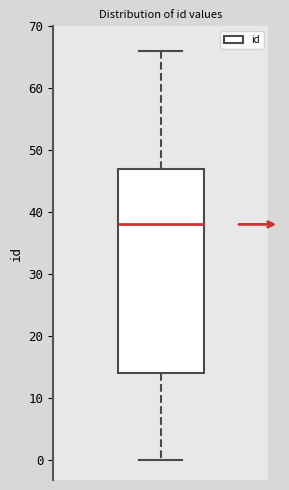

Transcribe this box plot: give where the median line is, the range the box spans, and where the two whiskers end, as read against the y-axis. The values are not printed on the chart, so give them approximately, as read against the axis.

median 38, box 14 to 47, whiskers 0 to 66